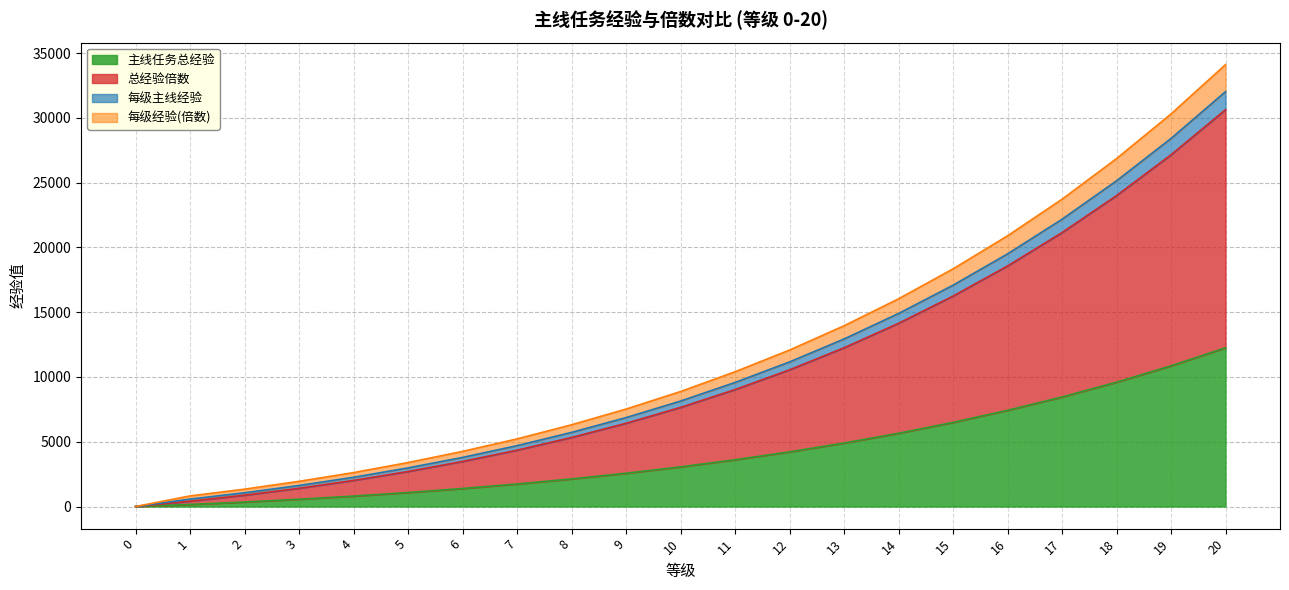

The value of 主线任务总经验 at 19 is 10858. True or false?

True